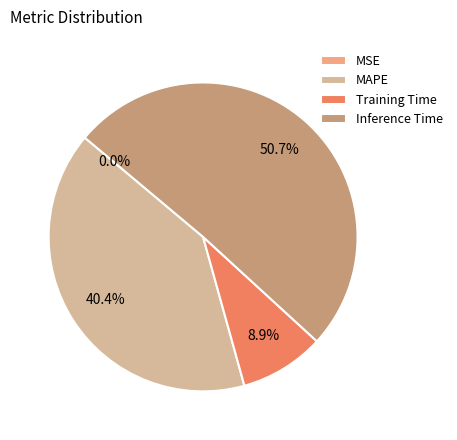

To the nearest percent, what percentage of the pie is Inference Time?

51%